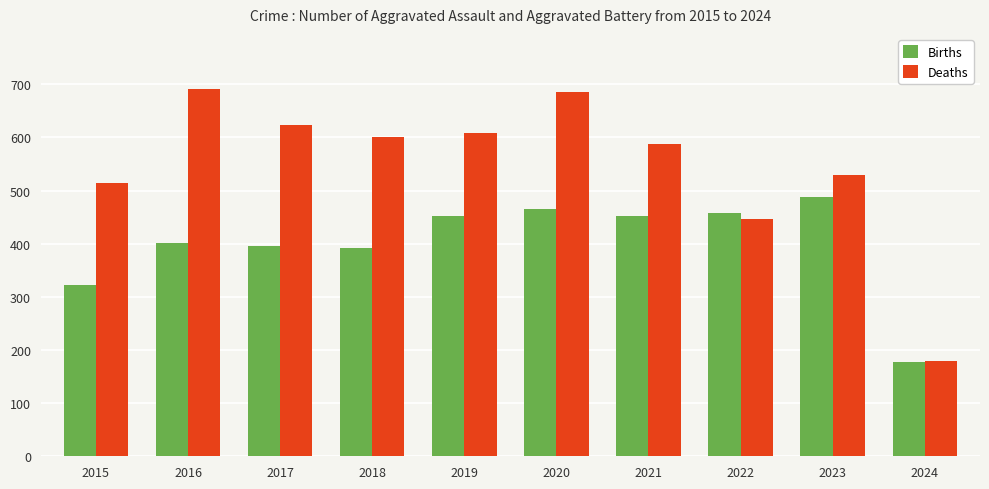

At how many categories does at least one series exceed 427?

9